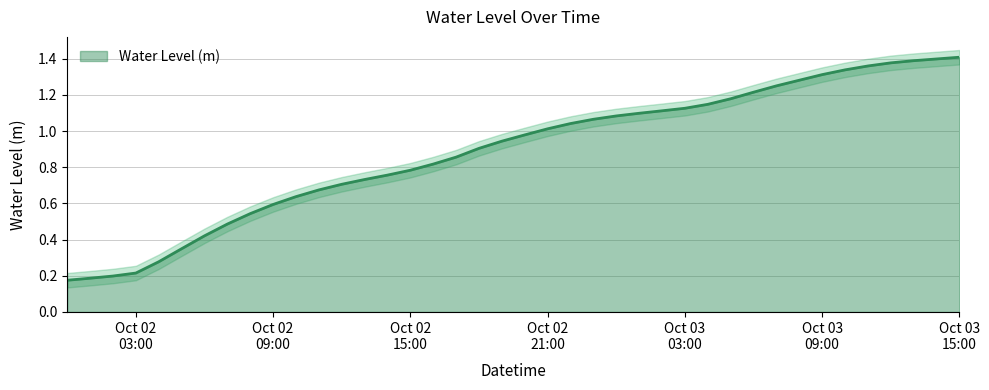

What is the difference between the maximum and minimum values?

1.2